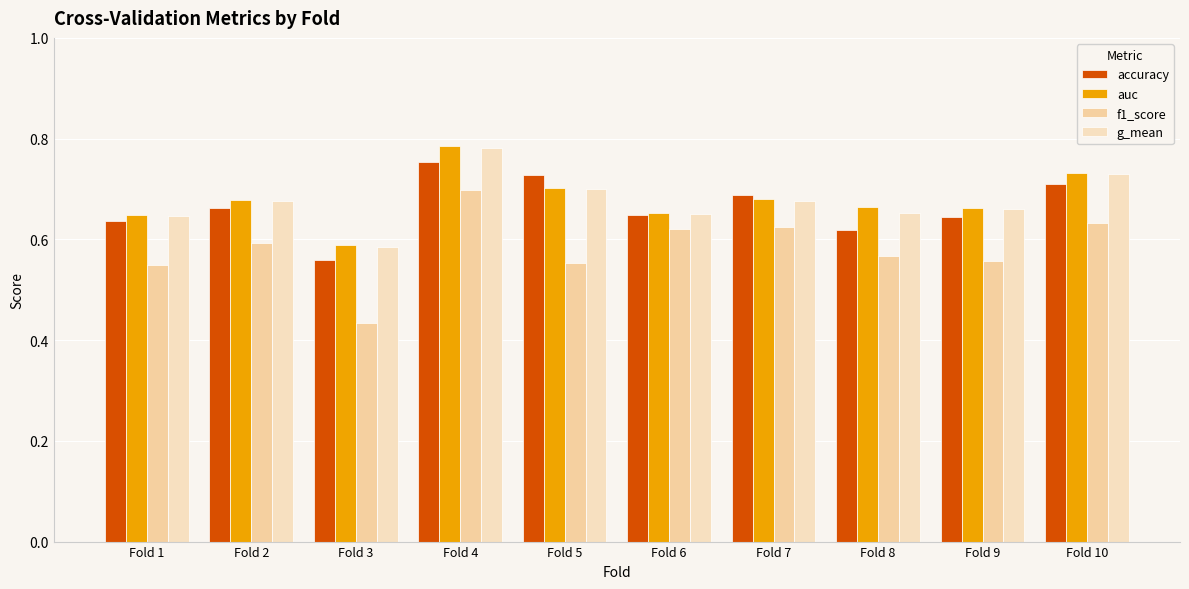

Which has a higher value, Fold 6 or Fold 5?

Fold 5